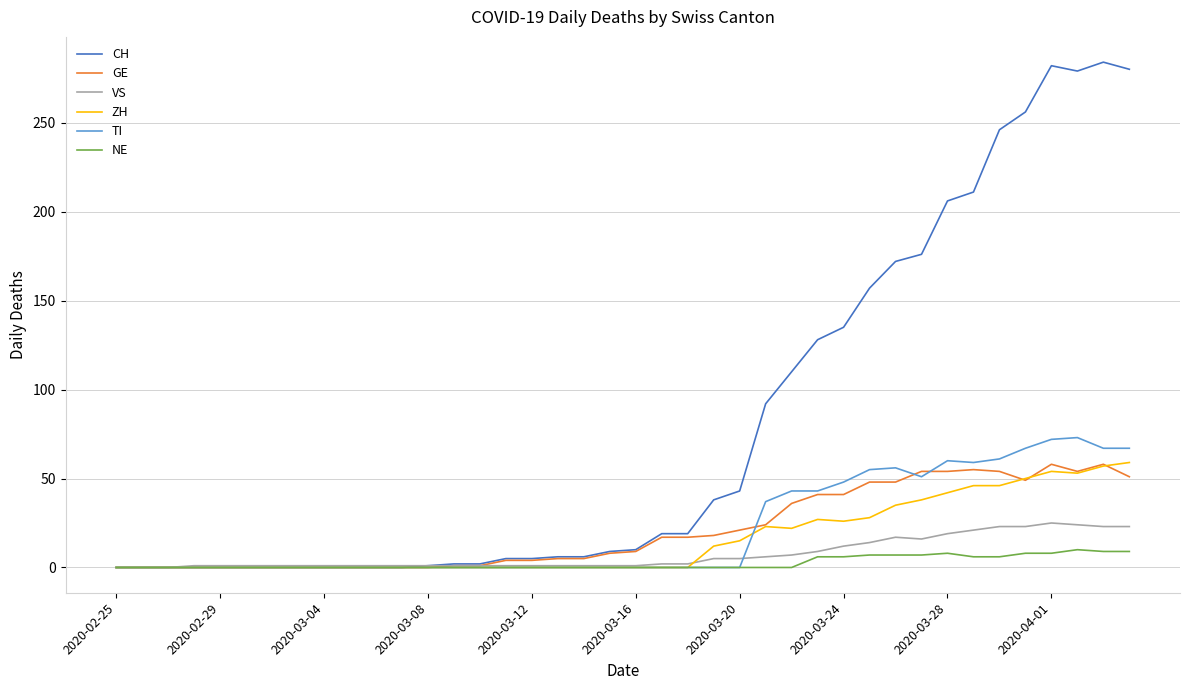

Which series has the largest total across all categories?

CH